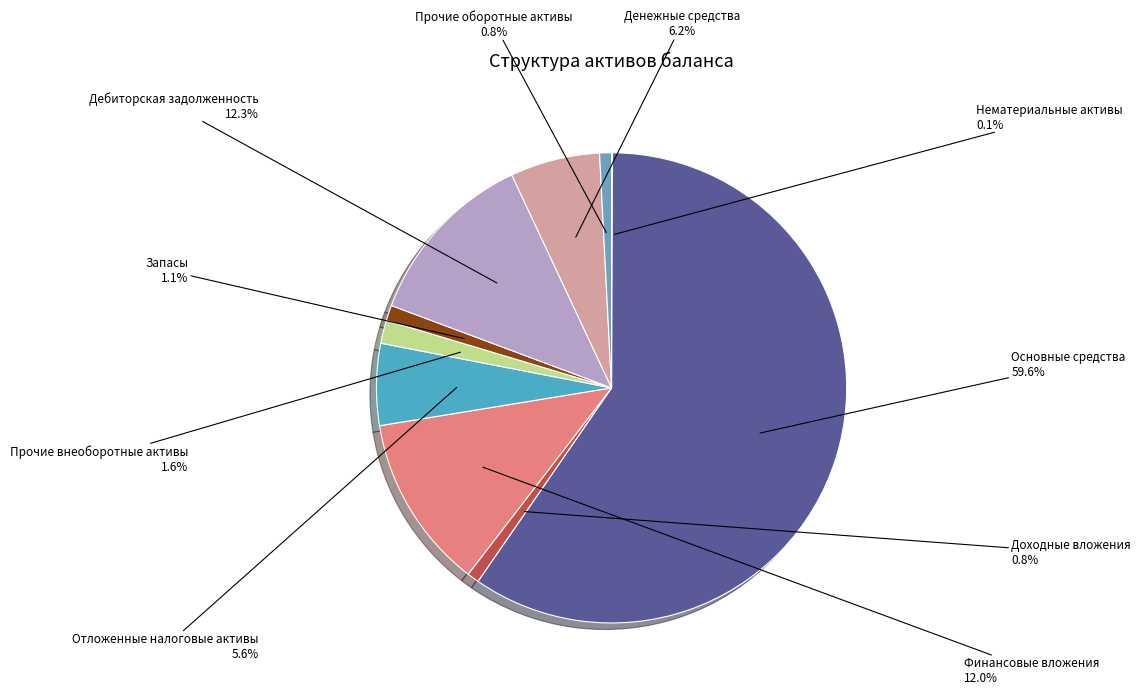

Between Денежные средства and Отложенные налоговые активы, which is larger?

Денежные средства